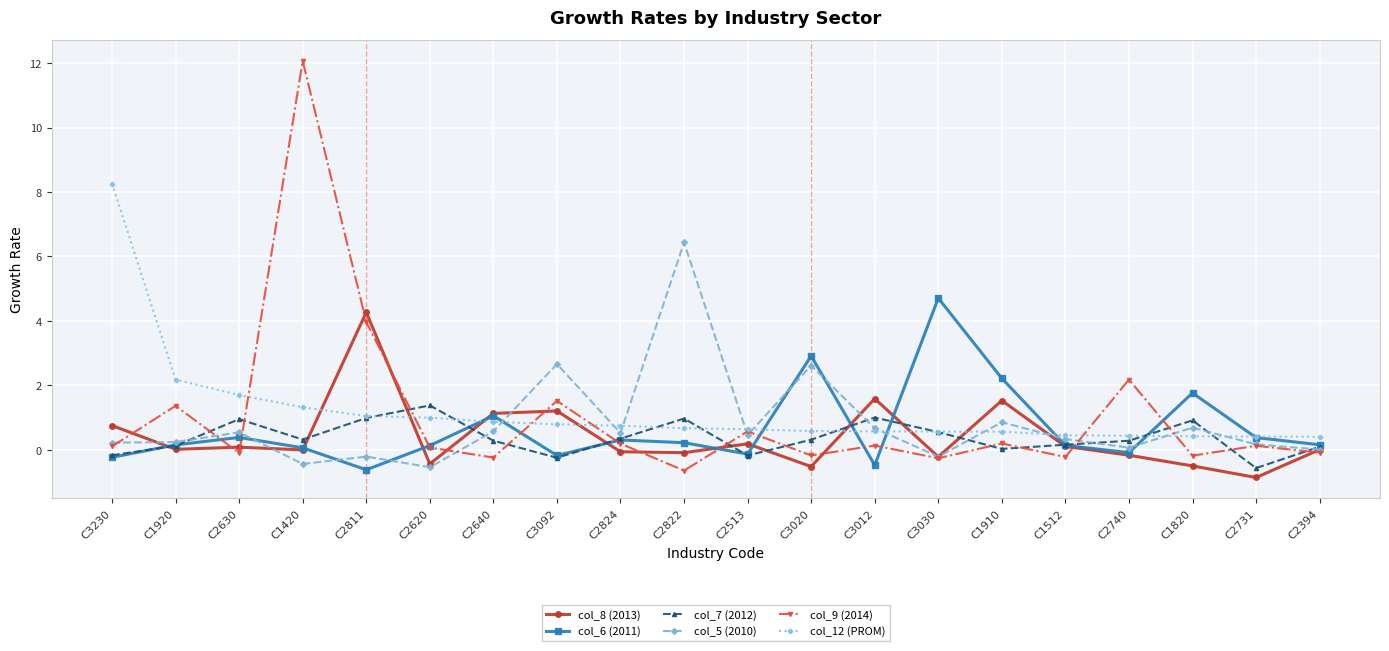

True or false: col_9 (2014) has a value of 2.2 at C2740.

True